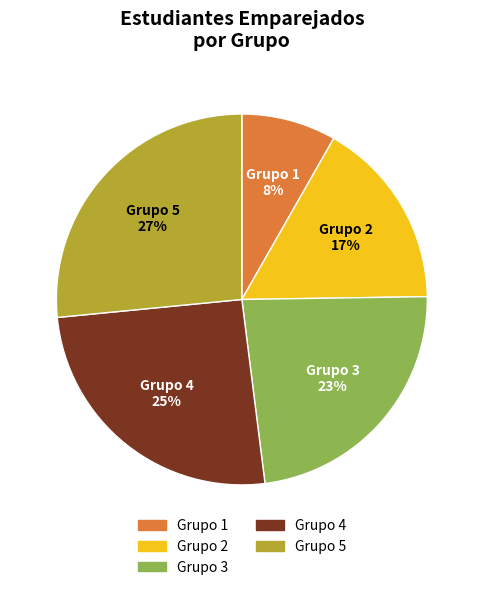

To the nearest percent, what is the average slice percentage?

20%